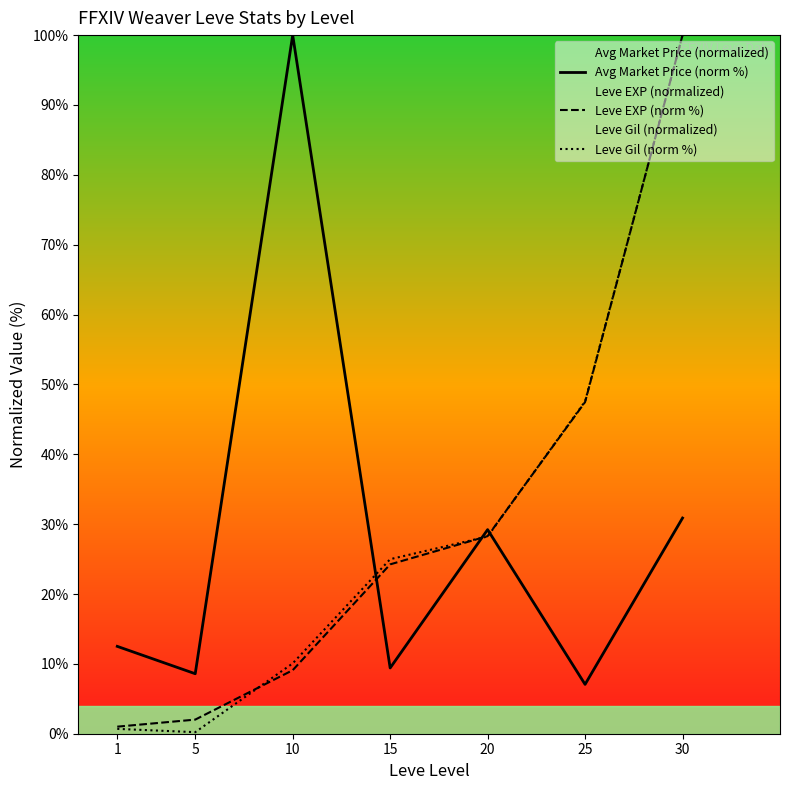

How many lines are shown in the chart?

3